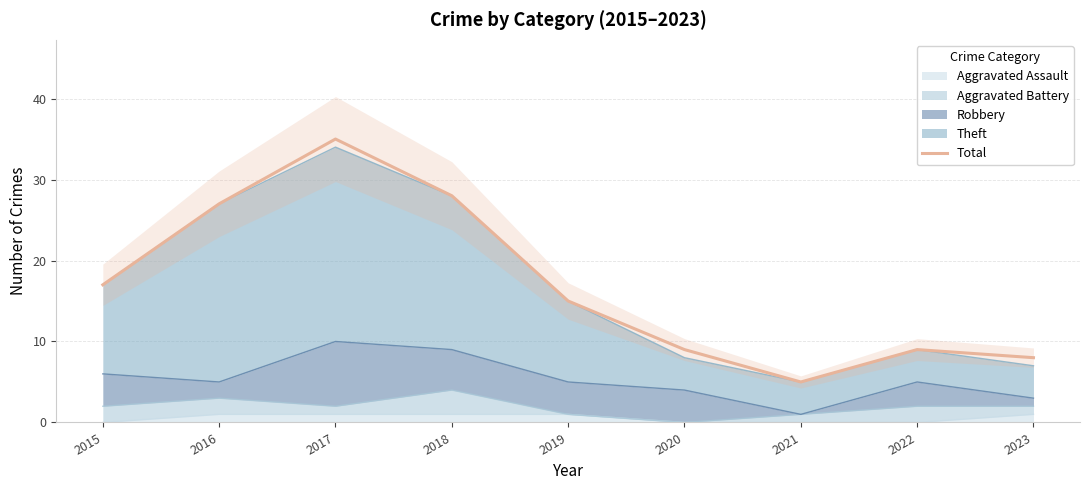

What is the value of the 4th point from the left?

28